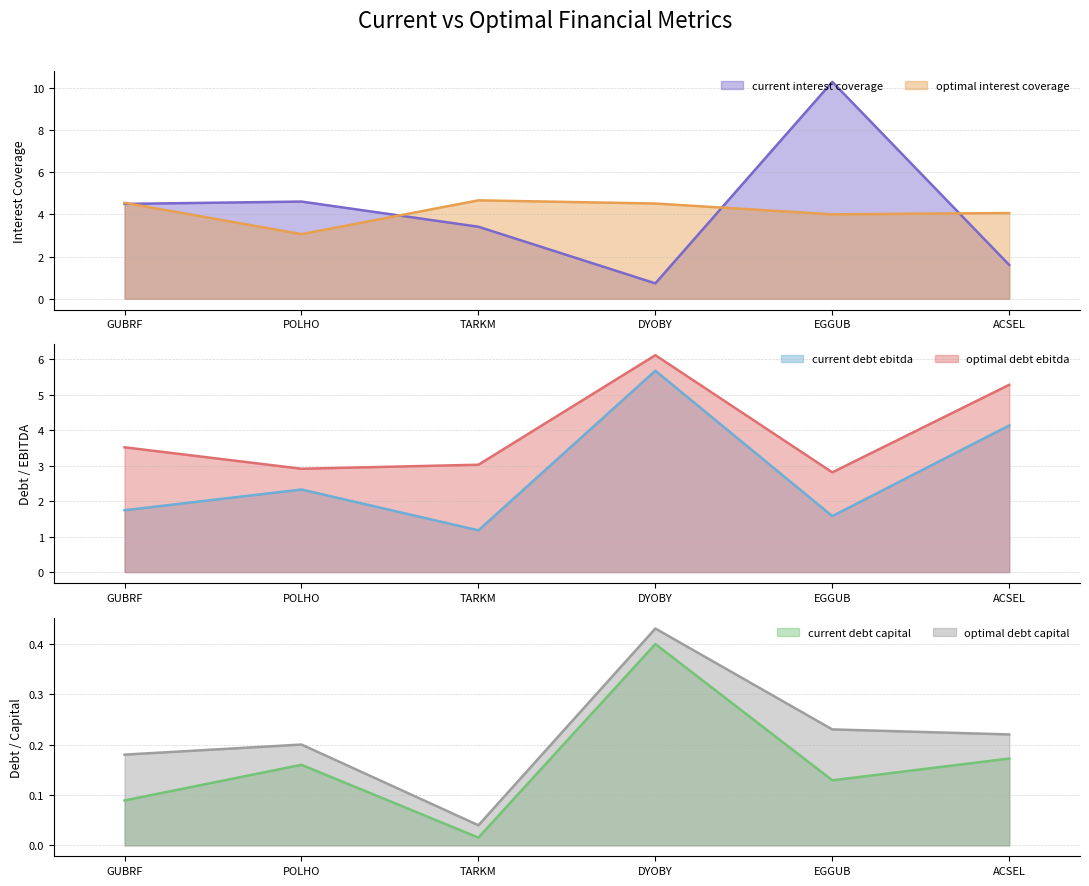

Does the chart have visible grid lines?

Yes